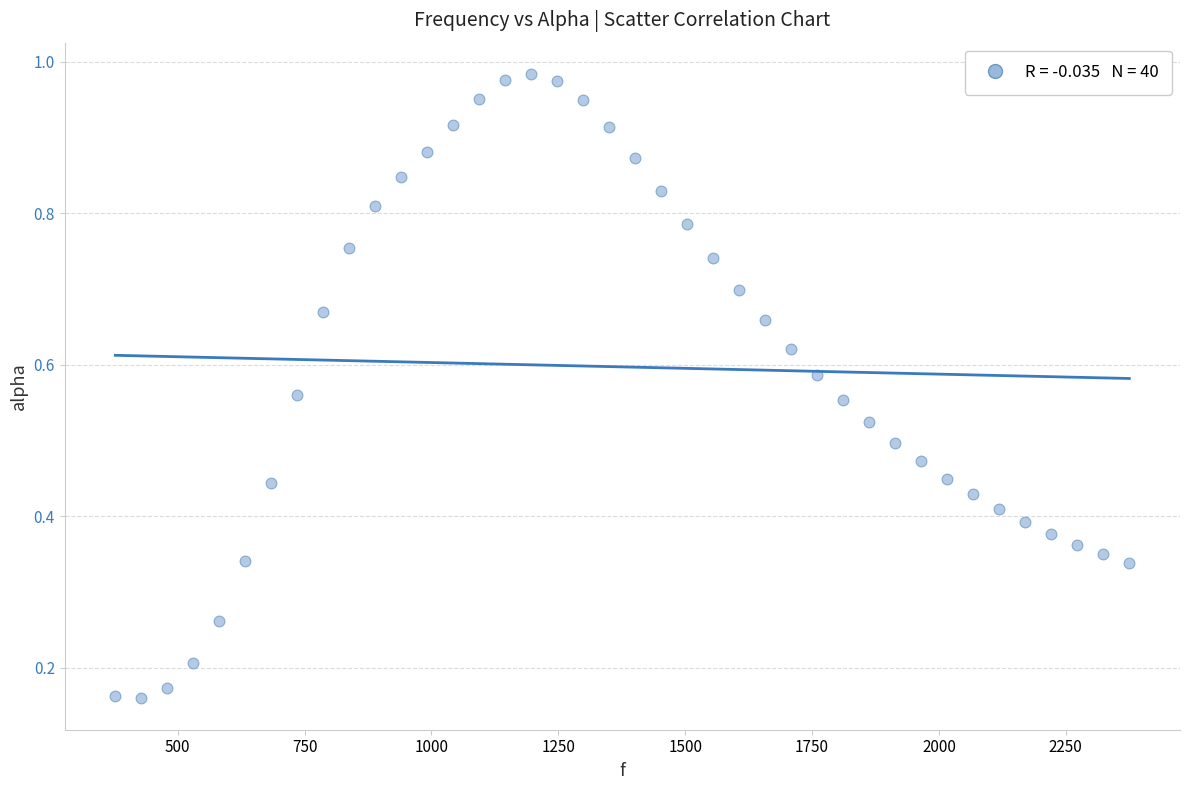

What is the range of X values (max minus min)?

1998.3